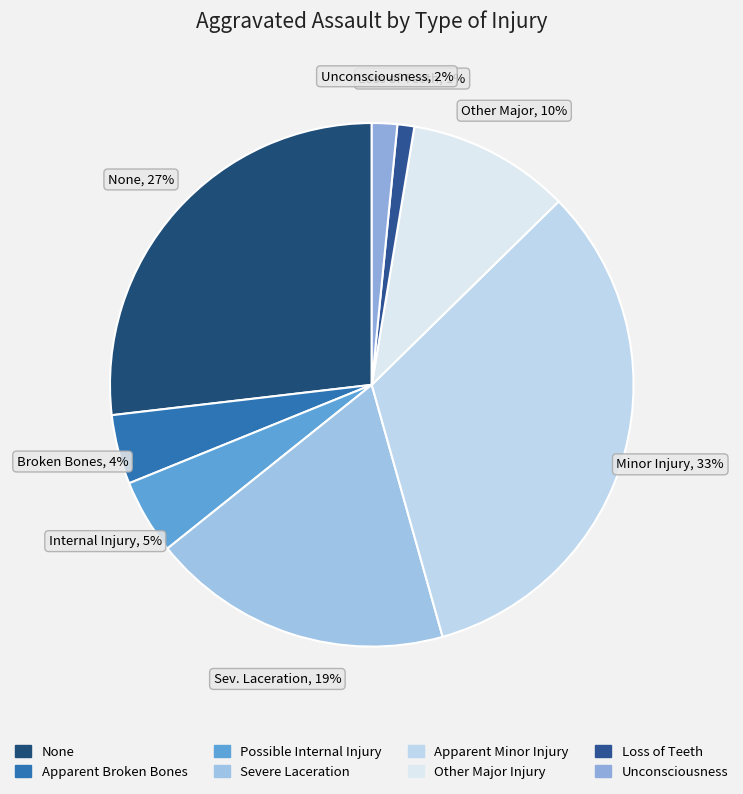

How many slices are in this pie chart?

8